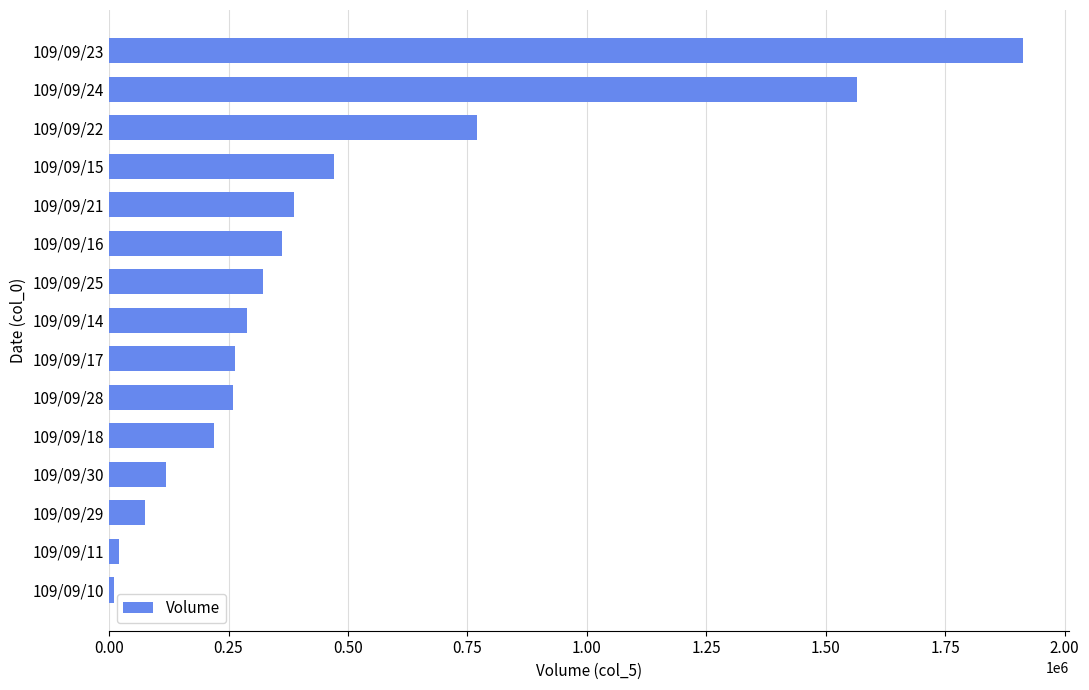

What is the difference between the maximum and minimum values?

1903000